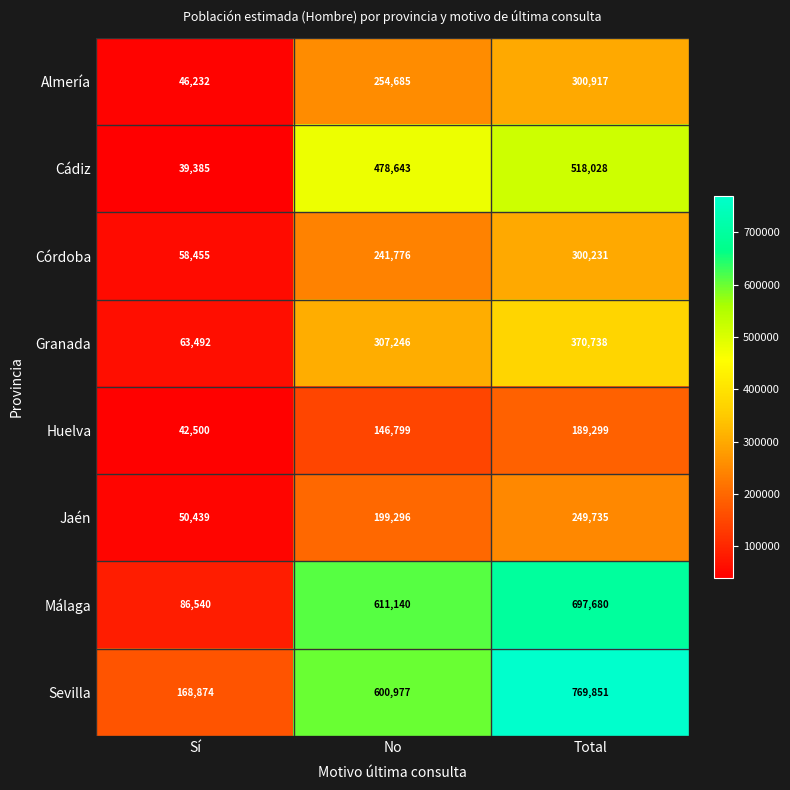

What is the approximate value of Cádiz at Sí?

39385